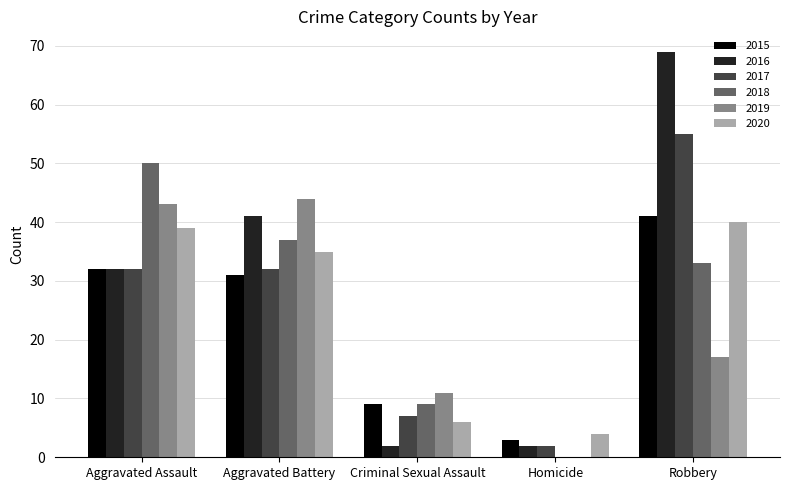

Reading right to left, extract all data points from this chart.

2015: 41	3	9	31	32
2016: 69	2	2	41	32
2017: 55	2	7	32	32
2018: 33	0	9	37	50
2019: 17	0	11	44	43
2020: 40	4	6	35	39